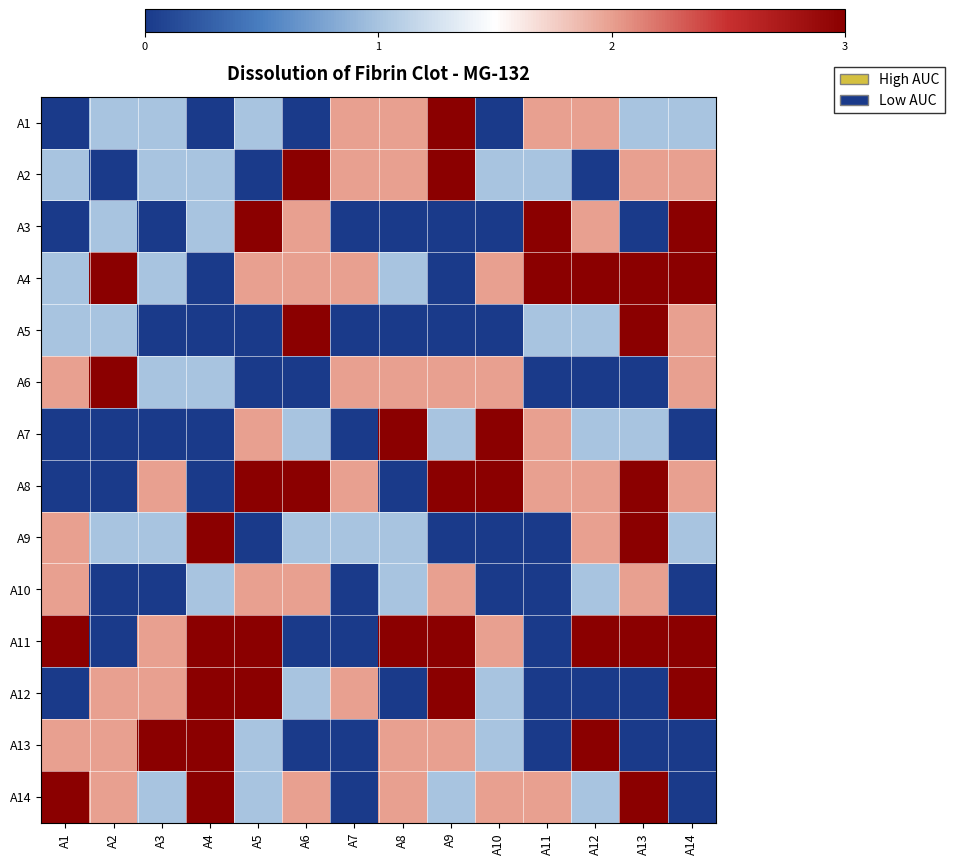

Reading left to right, transcribe all the data shown in this chart.

A1: A1=0	A2=1	A3=1	A4=0	A5=1	A6=0	A7=2	A8=2	A9=3	A10=0	A11=2	A12=2	A13=1	A14=1
A2: A1=1	A2=0	A3=1	A4=1	A5=0	A6=3	A7=2	A8=2	A9=3	A10=1	A11=1	A12=0	A13=2	A14=2
A3: A1=0	A2=1	A3=0	A4=1	A5=3	A6=2	A7=0	A8=0	A9=0	A10=0	A11=3	A12=2	A13=0	A14=3
A4: A1=1	A2=3	A3=1	A4=0	A5=2	A6=2	A7=2	A8=1	A9=0	A10=2	A11=3	A12=3	A13=3	A14=3
A5: A1=1	A2=1	A3=0	A4=0	A5=0	A6=3	A7=0	A8=0	A9=0	A10=0	A11=1	A12=1	A13=3	A14=2
A6: A1=2	A2=3	A3=1	A4=1	A5=0	A6=0	A7=2	A8=2	A9=2	A10=2	A11=0	A12=0	A13=0	A14=2
A7: A1=0	A2=0	A3=0	A4=0	A5=2	A6=1	A7=0	A8=3	A9=1	A10=3	A11=2	A12=1	A13=1	A14=0
A8: A1=0	A2=0	A3=2	A4=0	A5=3	A6=3	A7=2	A8=0	A9=3	A10=3	A11=2	A12=2	A13=3	A14=2
A9: A1=2	A2=1	A3=1	A4=3	A5=0	A6=1	A7=1	A8=1	A9=0	A10=0	A11=0	A12=2	A13=3	A14=1
A10: A1=2	A2=0	A3=0	A4=1	A5=2	A6=2	A7=0	A8=1	A9=2	A10=0	A11=0	A12=1	A13=2	A14=0
A11: A1=3	A2=0	A3=2	A4=3	A5=3	A6=0	A7=0	A8=3	A9=3	A10=2	A11=0	A12=3	A13=3	A14=3
A12: A1=0	A2=2	A3=2	A4=3	A5=3	A6=1	A7=2	A8=0	A9=3	A10=1	A11=0	A12=0	A13=0	A14=3
A13: A1=2	A2=2	A3=3	A4=3	A5=1	A6=0	A7=0	A8=2	A9=2	A10=1	A11=0	A12=3	A13=0	A14=0
A14: A1=3	A2=2	A3=1	A4=3	A5=1	A6=2	A7=0	A8=2	A9=1	A10=2	A11=2	A12=1	A13=3	A14=0